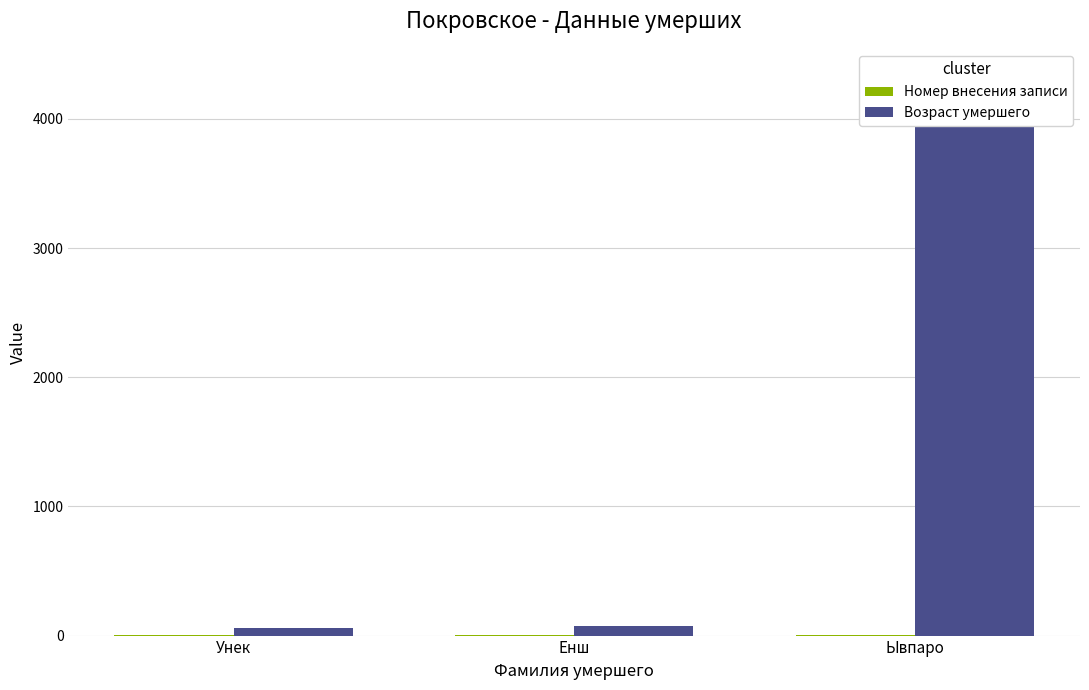

Where does the Возраст умершего series first go above 78?

Ывпаро